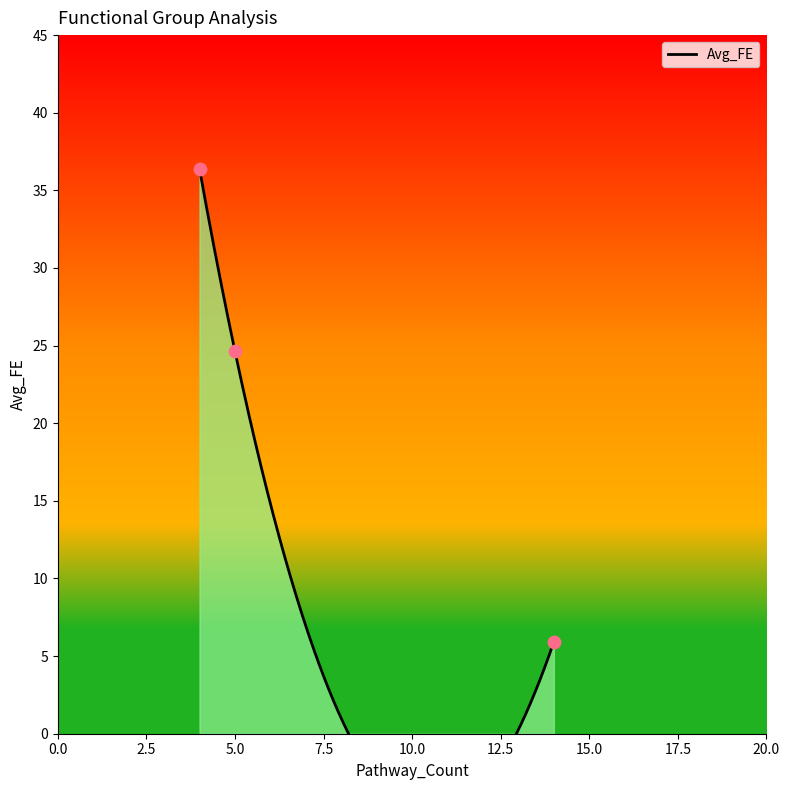

What is the change in value from 5 to 14?

-18.7